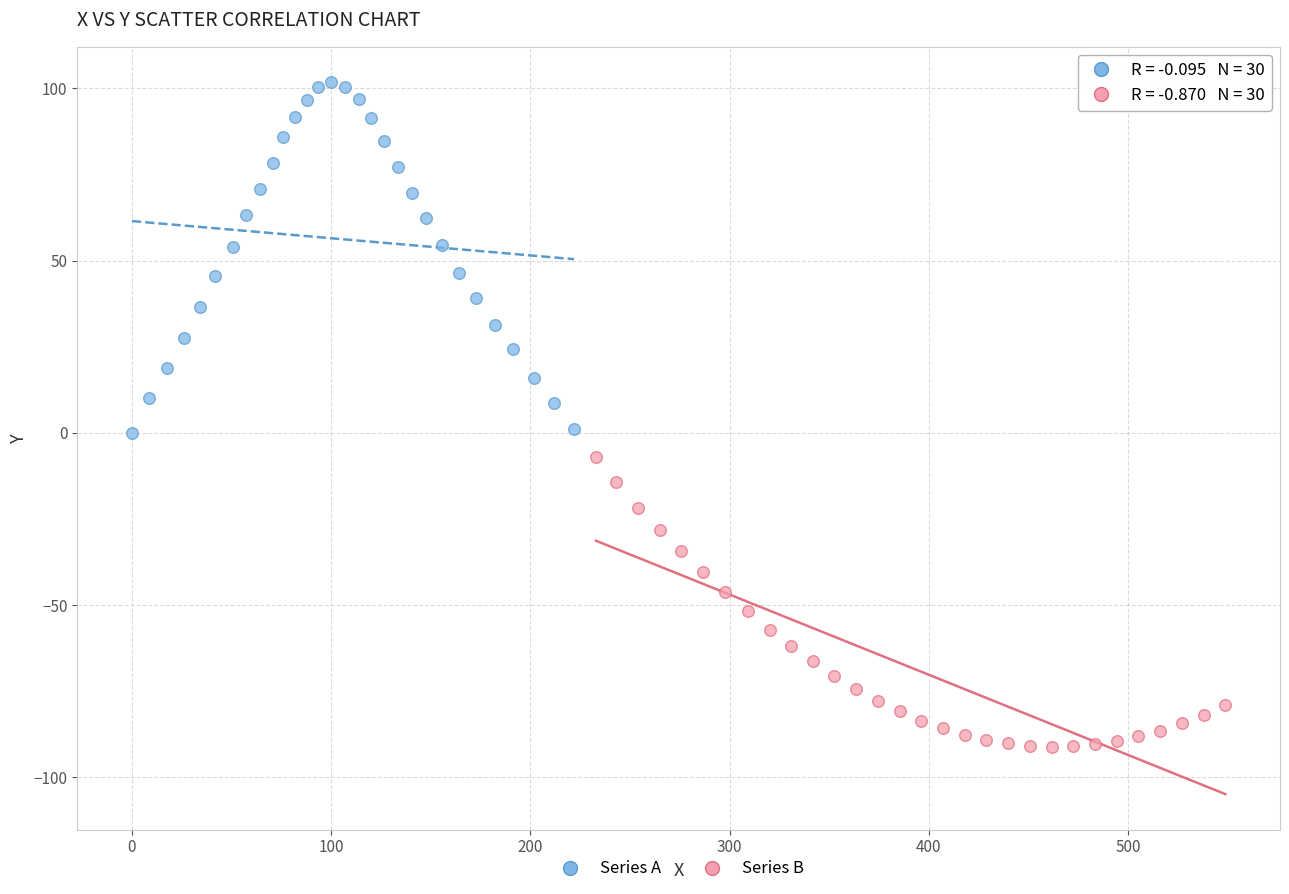

Which series has the widest spread of Y values?

Series A